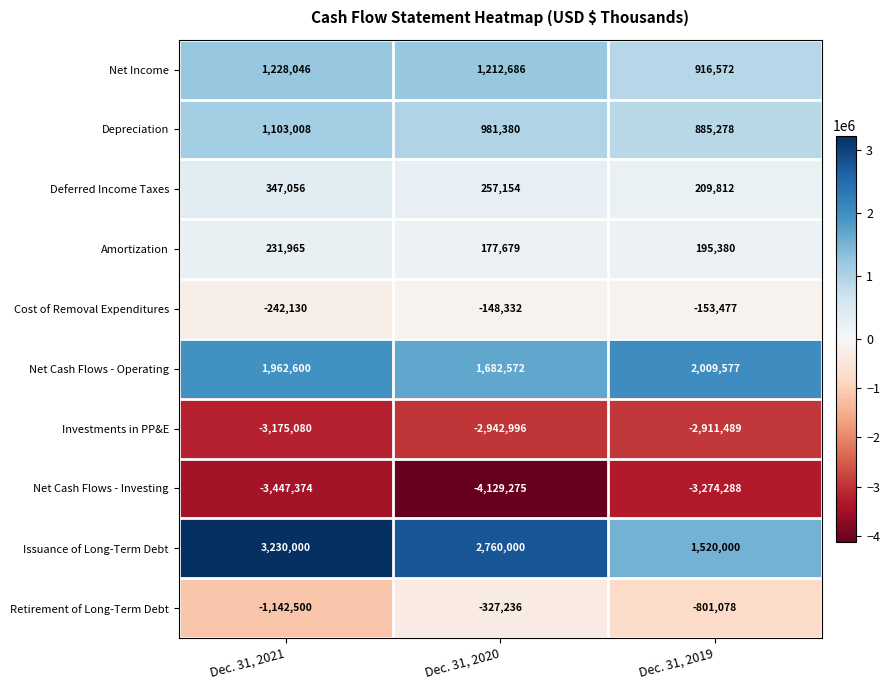

How many Investments in PP&E values are between -3175080 and -2911489?

3